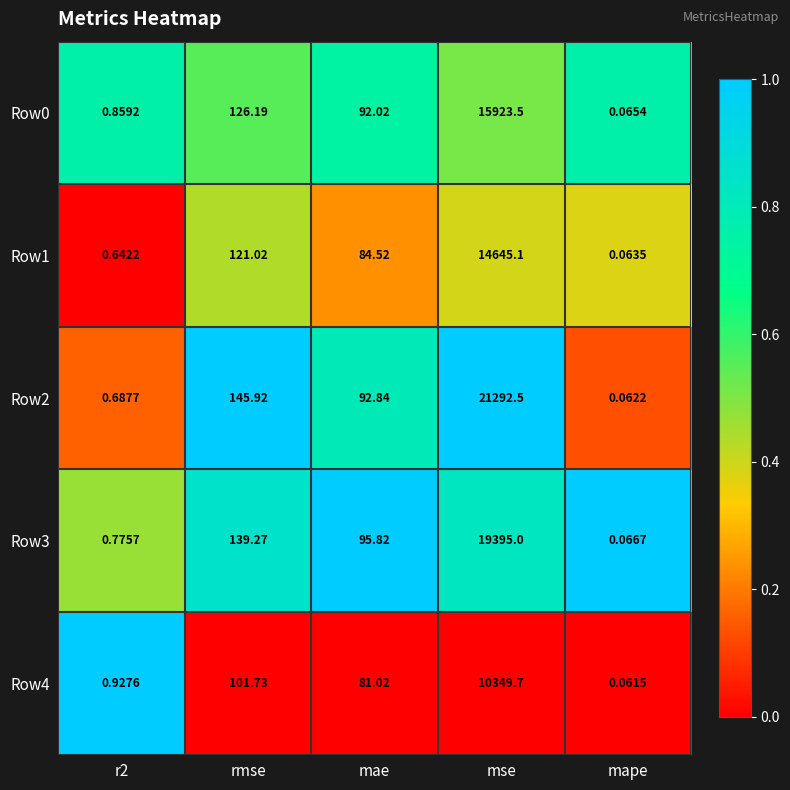

At which label does Row1 first exceed 84?

rmse